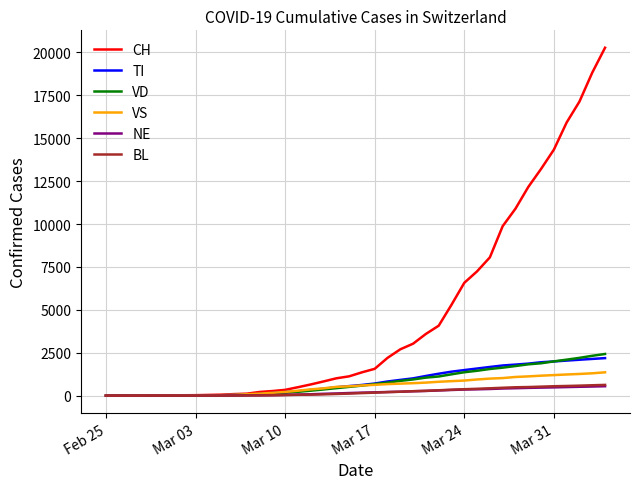

Which series has the widest spread of values?

CH